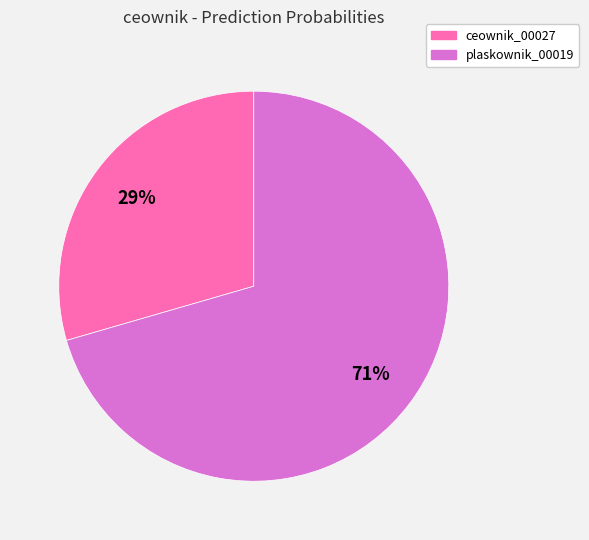

To the nearest percent, what is the combined percentage of plaskownik_00019 and ceownik_00027?

100%